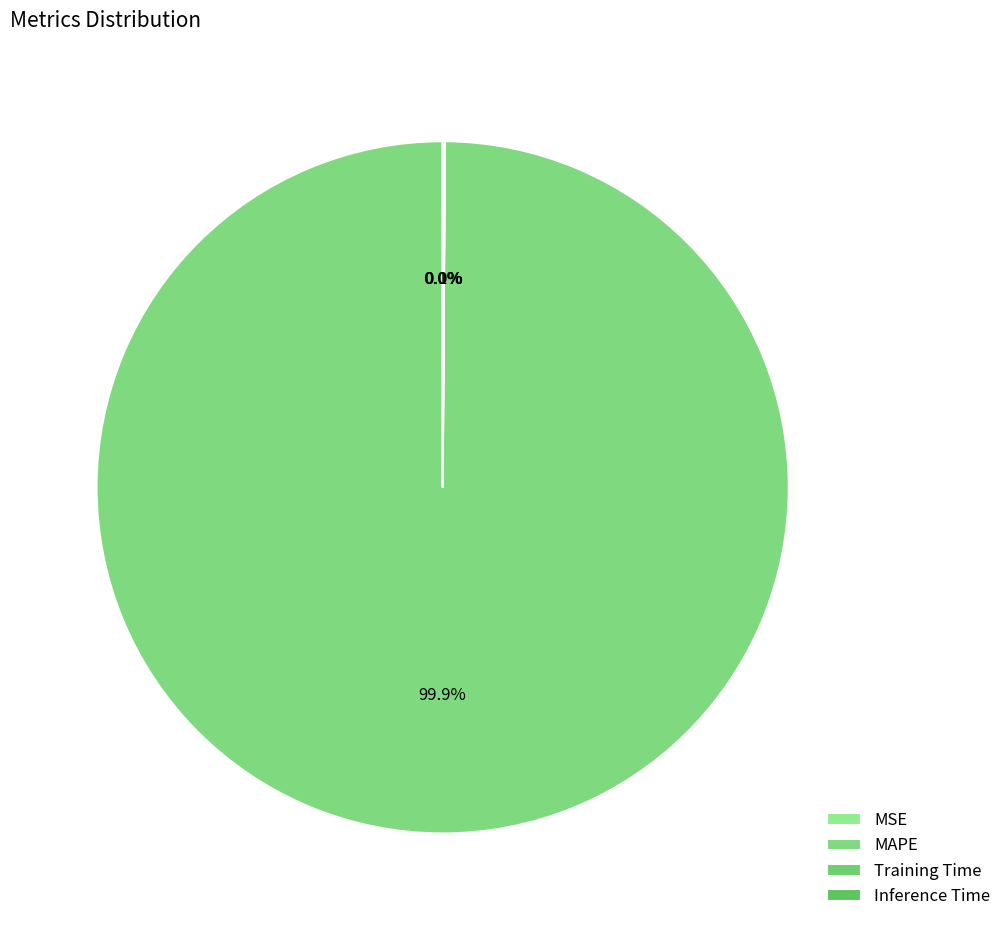

Which category accounts for the majority?

MAPE